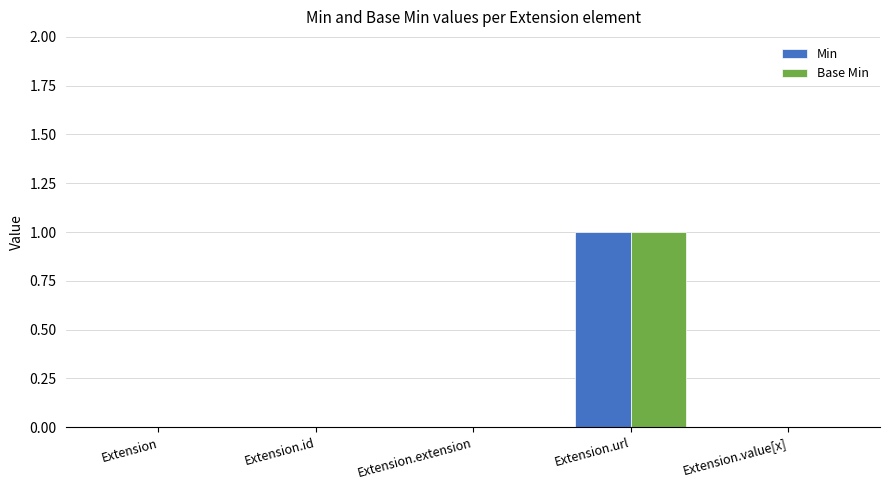

Reading left to right, list all the values displayed in this chart.

Min: 0	0	0	1	0
Base Min: 0	0	0	1	0